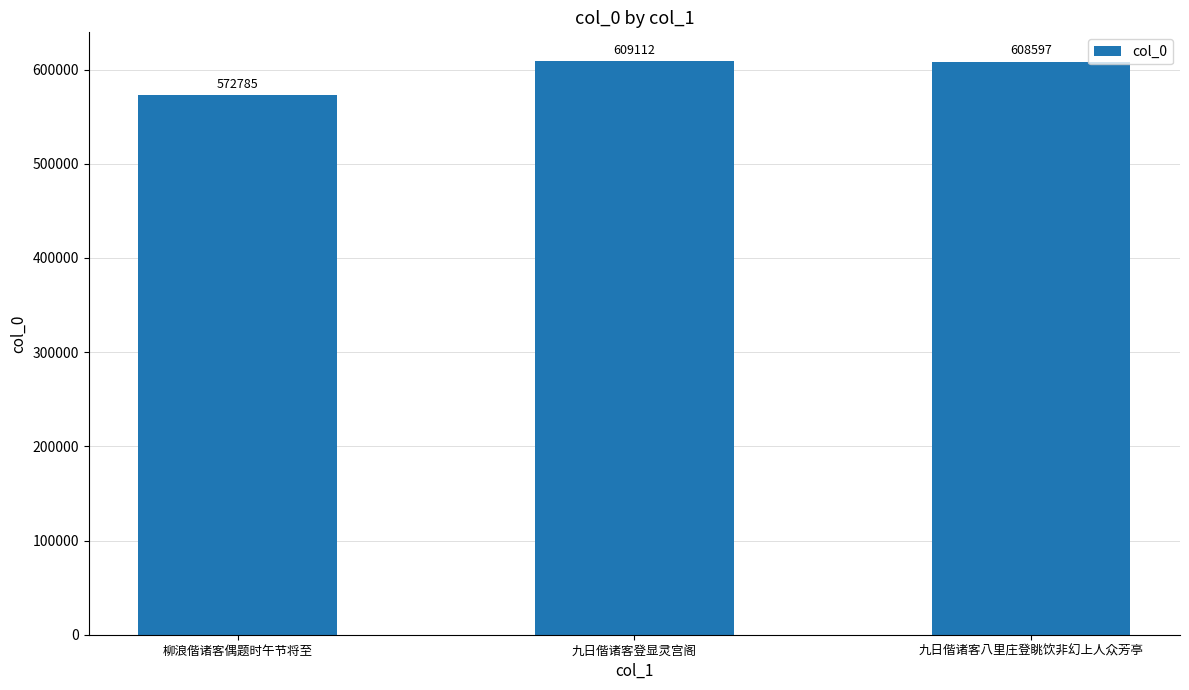

Reading left to right, what are all the values shown in this chart?

柳浪偕诸客偶题时午节将至=572785	九日偕诸客登显灵宫阁=609112	九日偕诸客八里庄登眺饮非幻上人众芳亭=608597